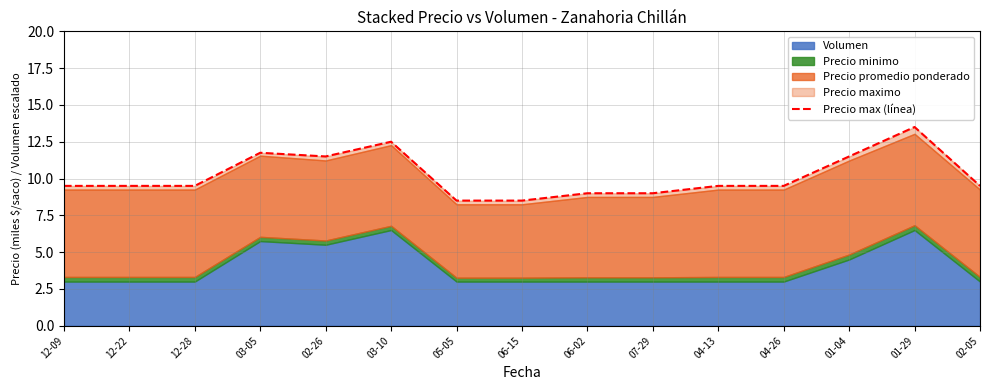

Reading right to left, what are all the values shown in this chart?

02-05=9.5	01-29=13.5	01-04=11.5	04-26=9.5	04-13=9.5	07-29=9.0	06-02=9.0	06-15=8.5	05-05=8.5	03-10=12.5	02-26=11.5	03-05=11.8	12-28=9.5	12-22=9.5	12-09=9.5